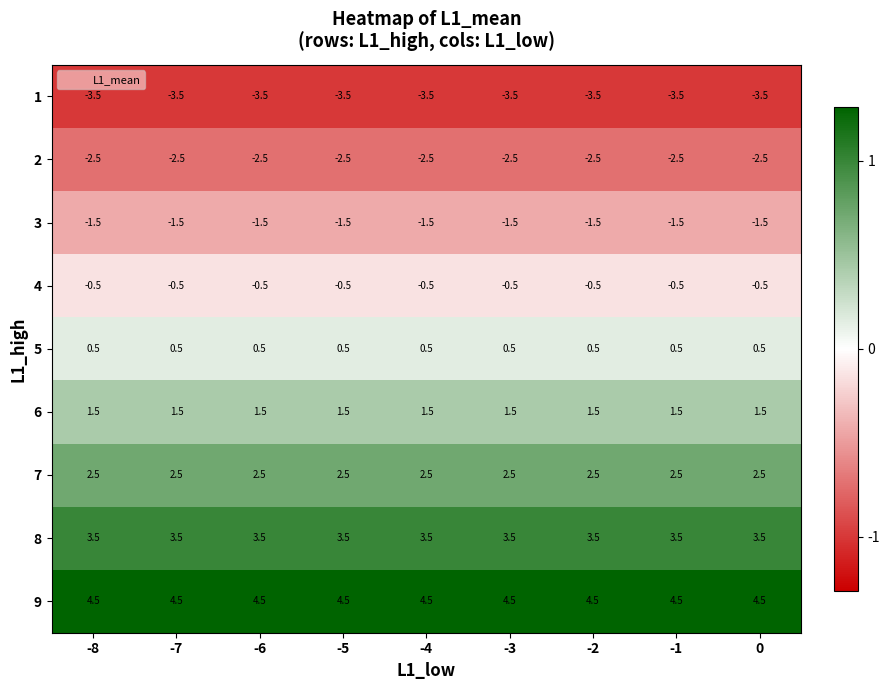

What is the spread (max minus min) of values at -6?

8.0